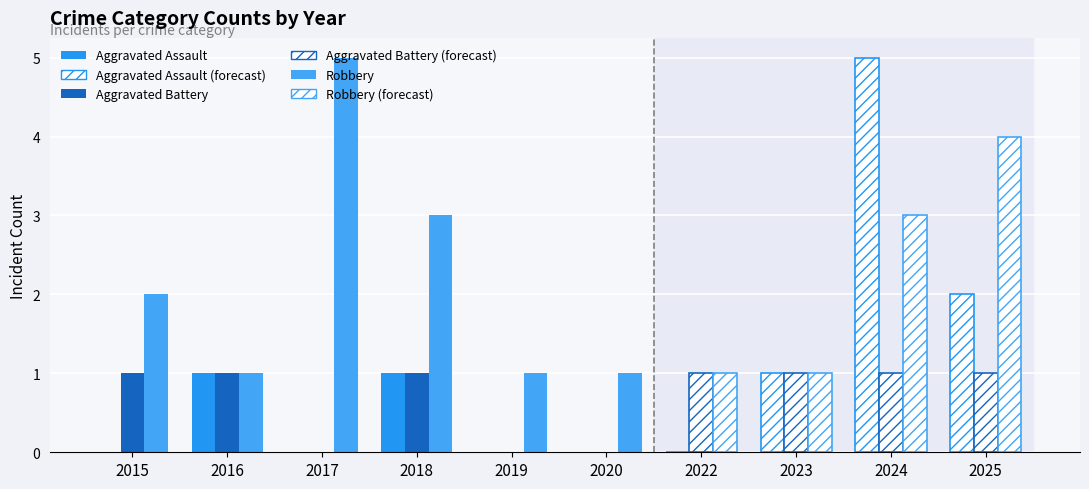

At how many categories does at least one series exceed 2?

4